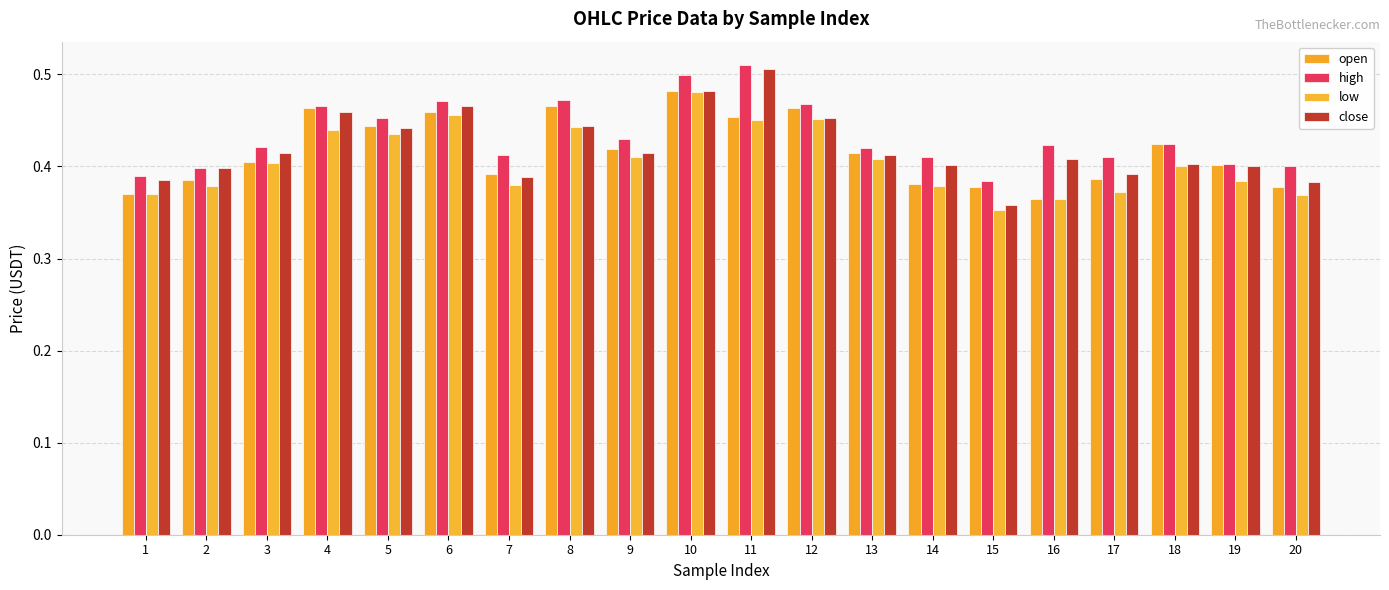

Rank the series at 1 from highest to lowest value.

high, close, open, low